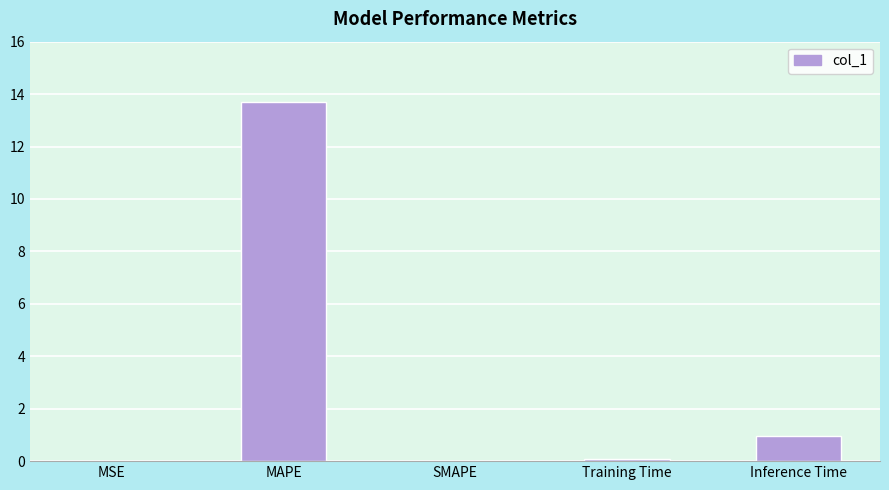

Where is the data nearest to the value 6?

Inference Time